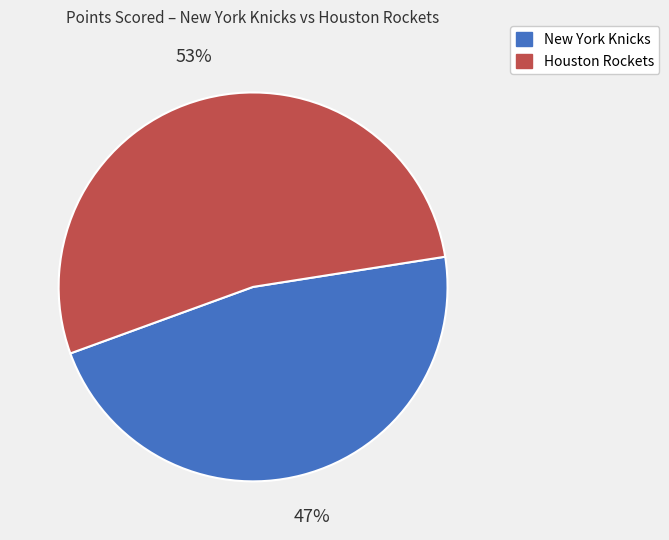

Approximately how many times larger is the value at New York Knicks compared to Houston Rockets?

0.9